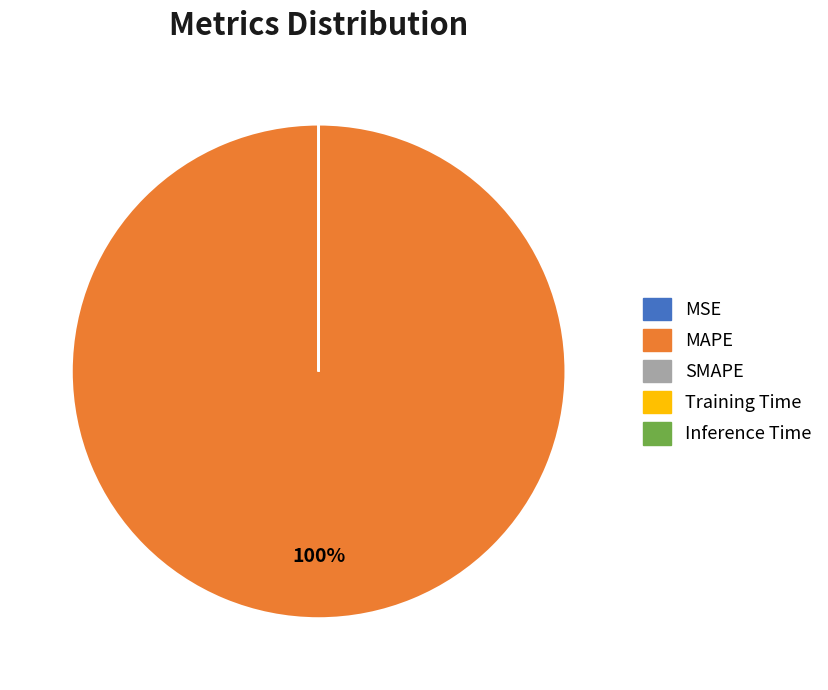

What is the largest slice in the pie chart?

MAPE